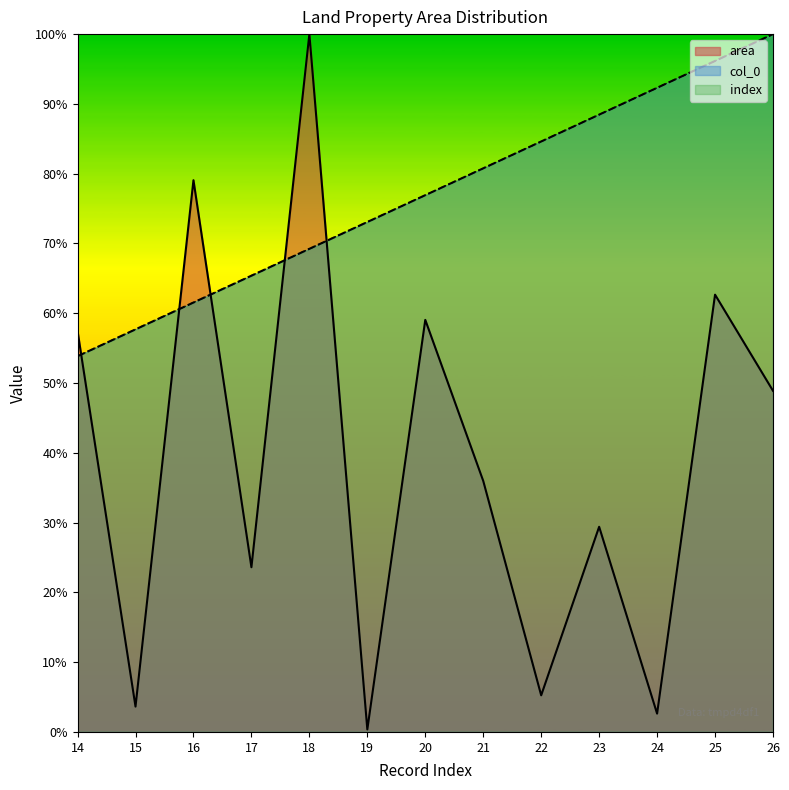

What is the value of the index point at the 9th from the left?

84.6